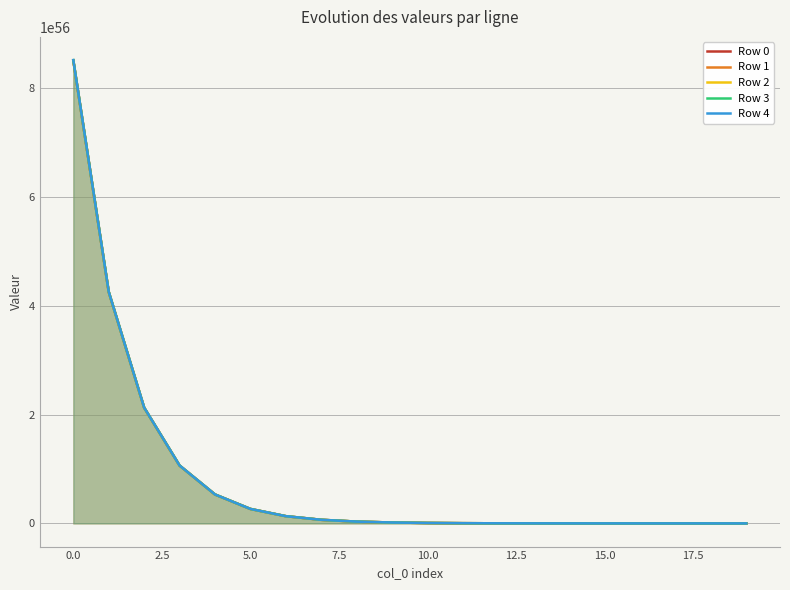

Count the number of data series in this chart.

5